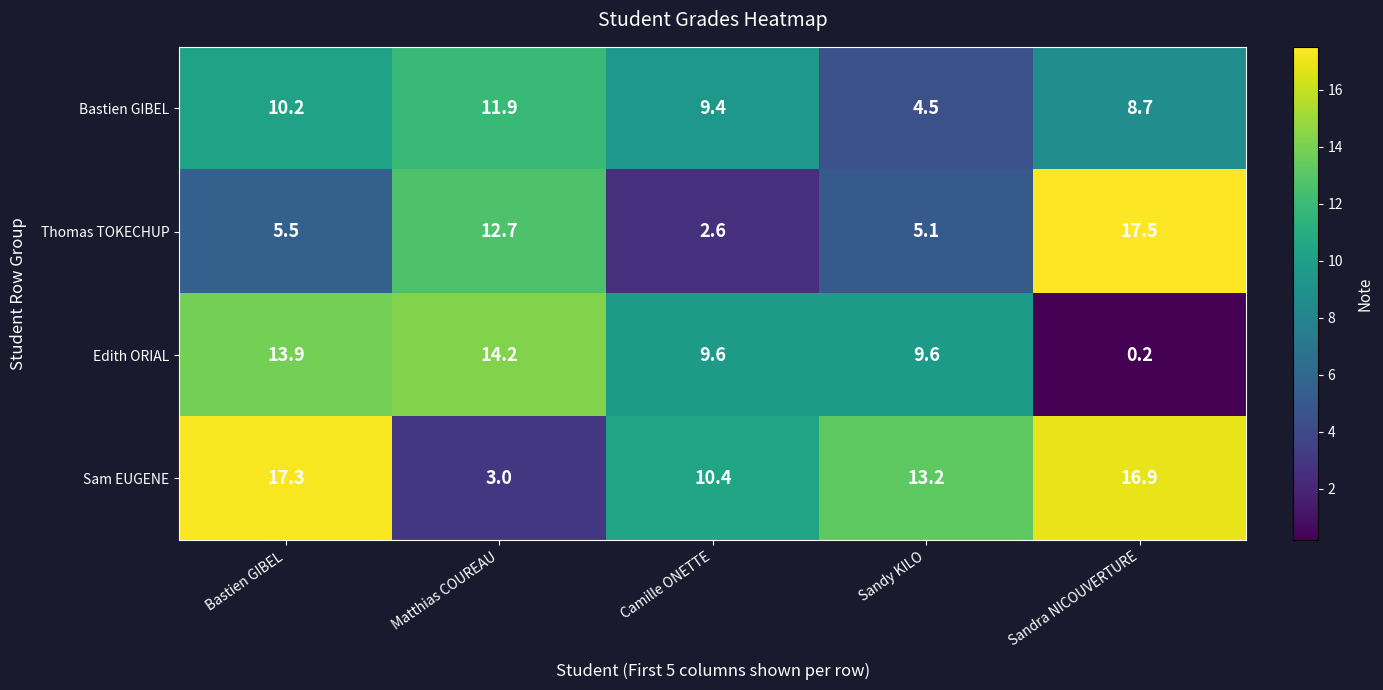

What is the average value of the Edith ORIAL series?

9.5